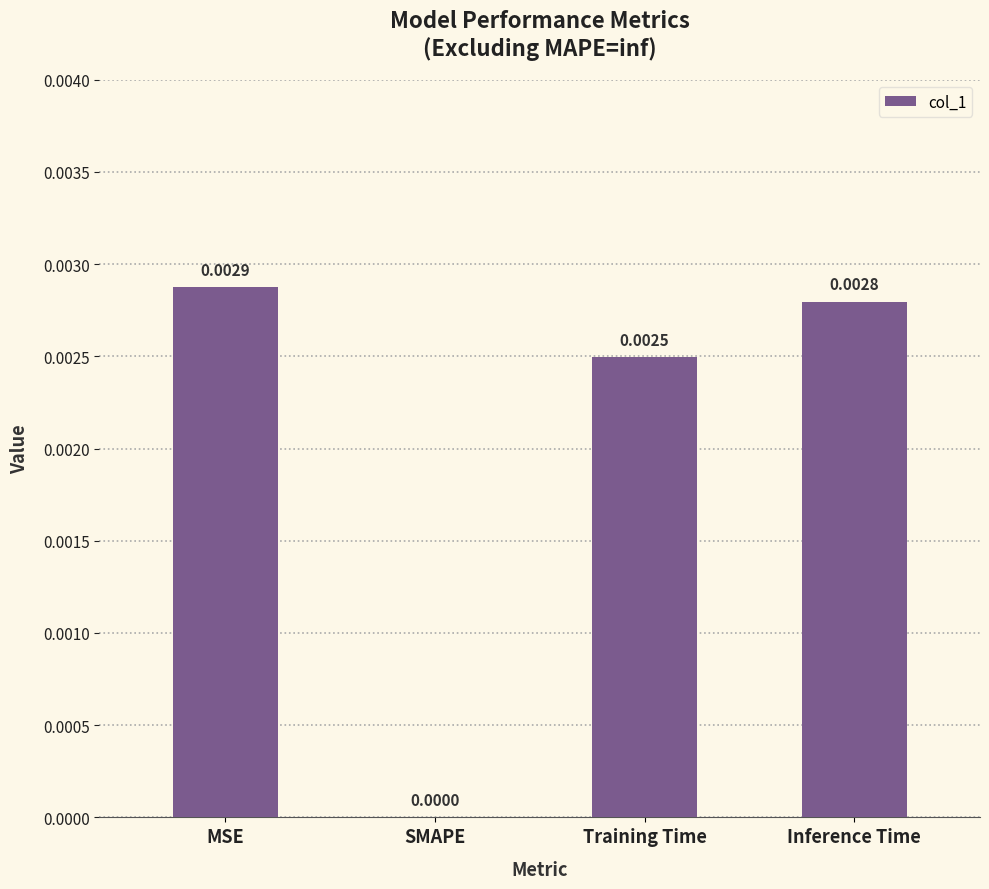

Between SMAPE and MSE, which is larger?

MSE